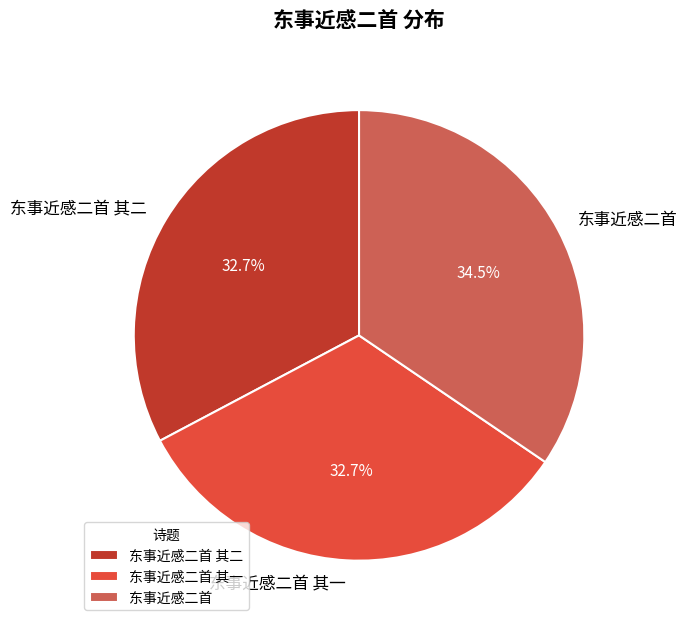

How much of the chart is everything except 东事近感二首 其二?

67.3%